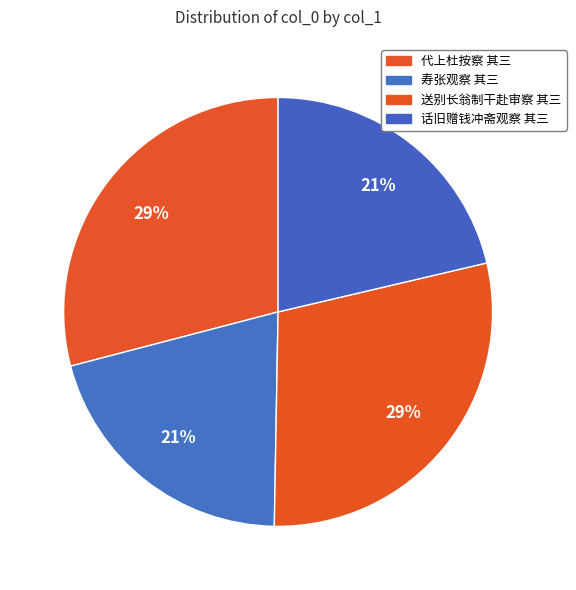

Rank the categories by value from highest to lowest.

代上杜按察 其三, 送别长翁制干赴审察 其三, 话旧赠钱冲斋观察 其三, 寿张观察 其三